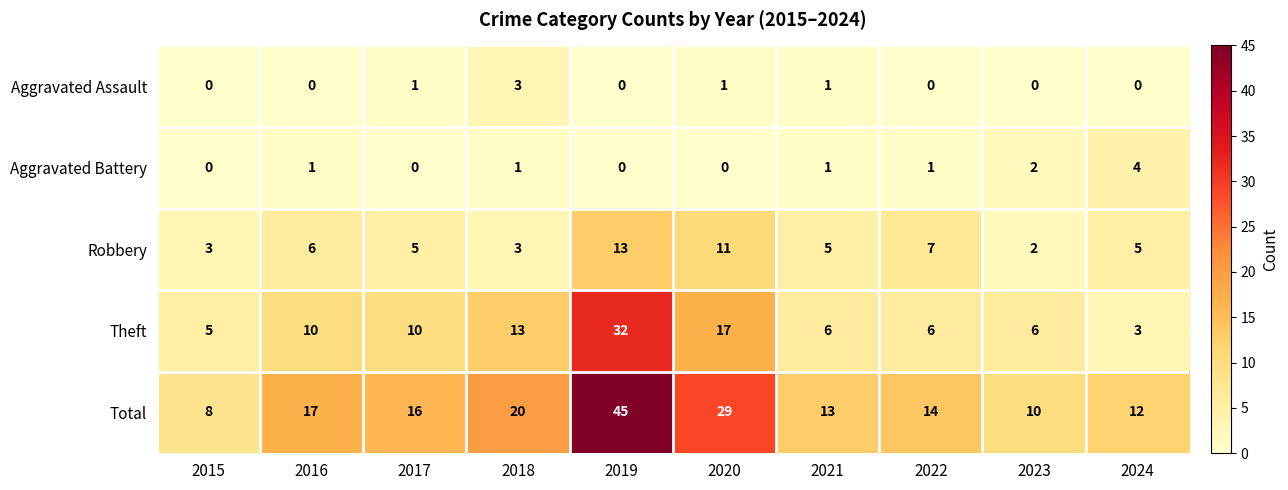

Rank the series at 2024 from lowest to highest value.

Aggravated Assault, Theft, Aggravated Battery, Robbery, Total